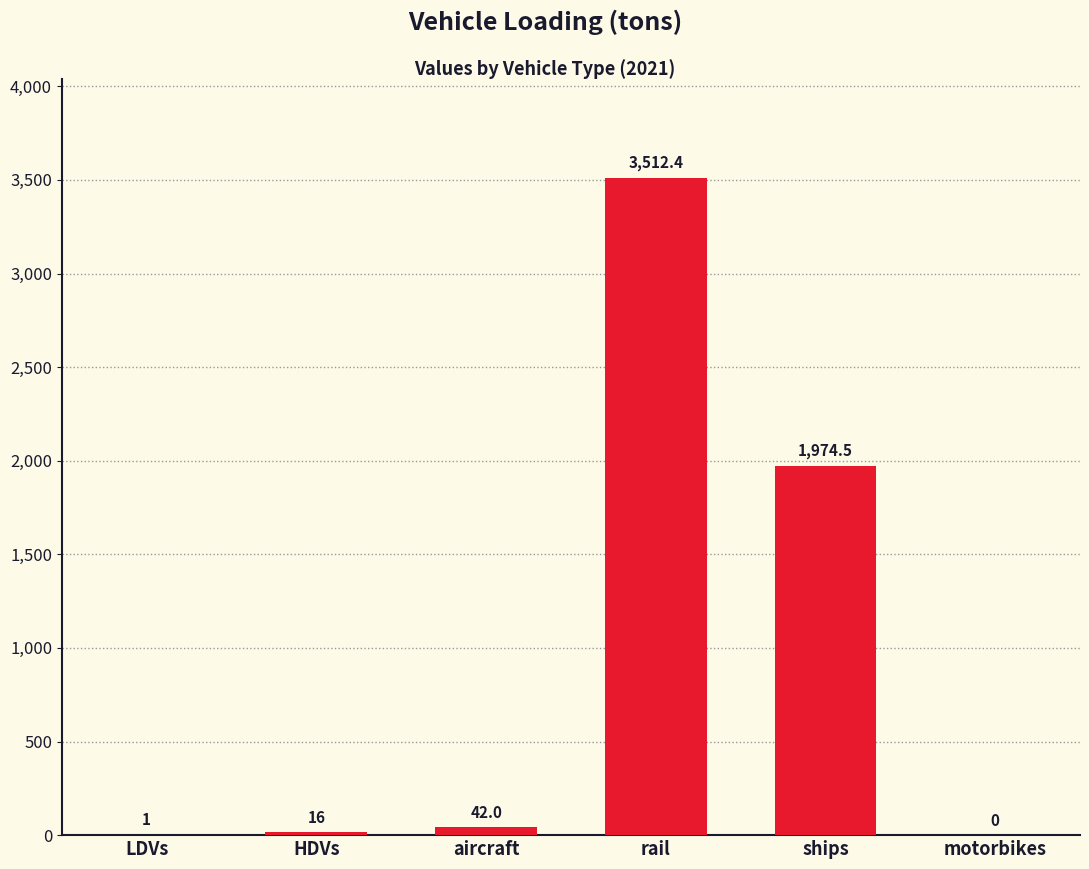

Between LDVs and HDVs, which is larger?

HDVs